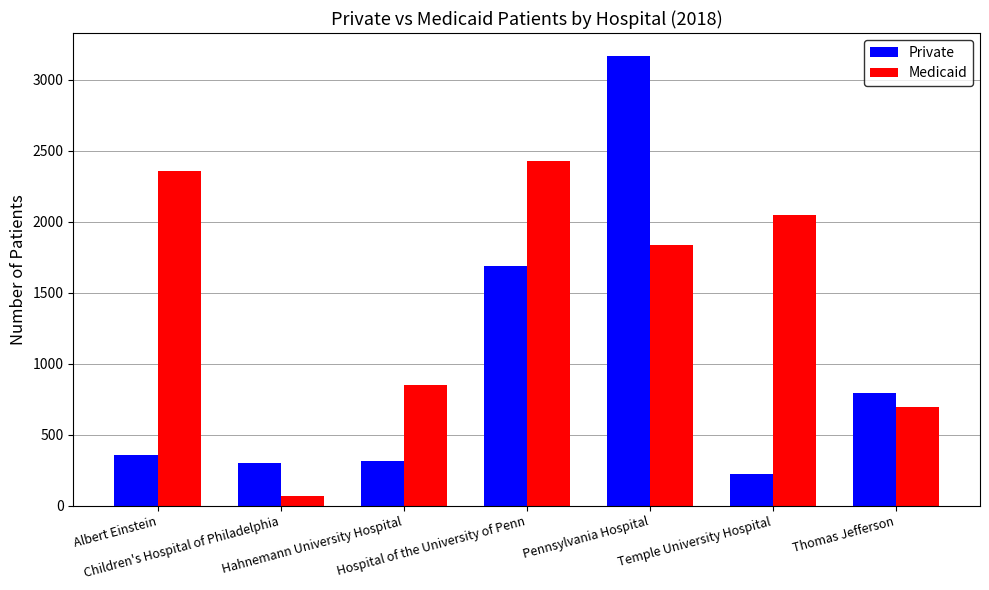

What are all the series names shown in the legend?

Private, Medicaid